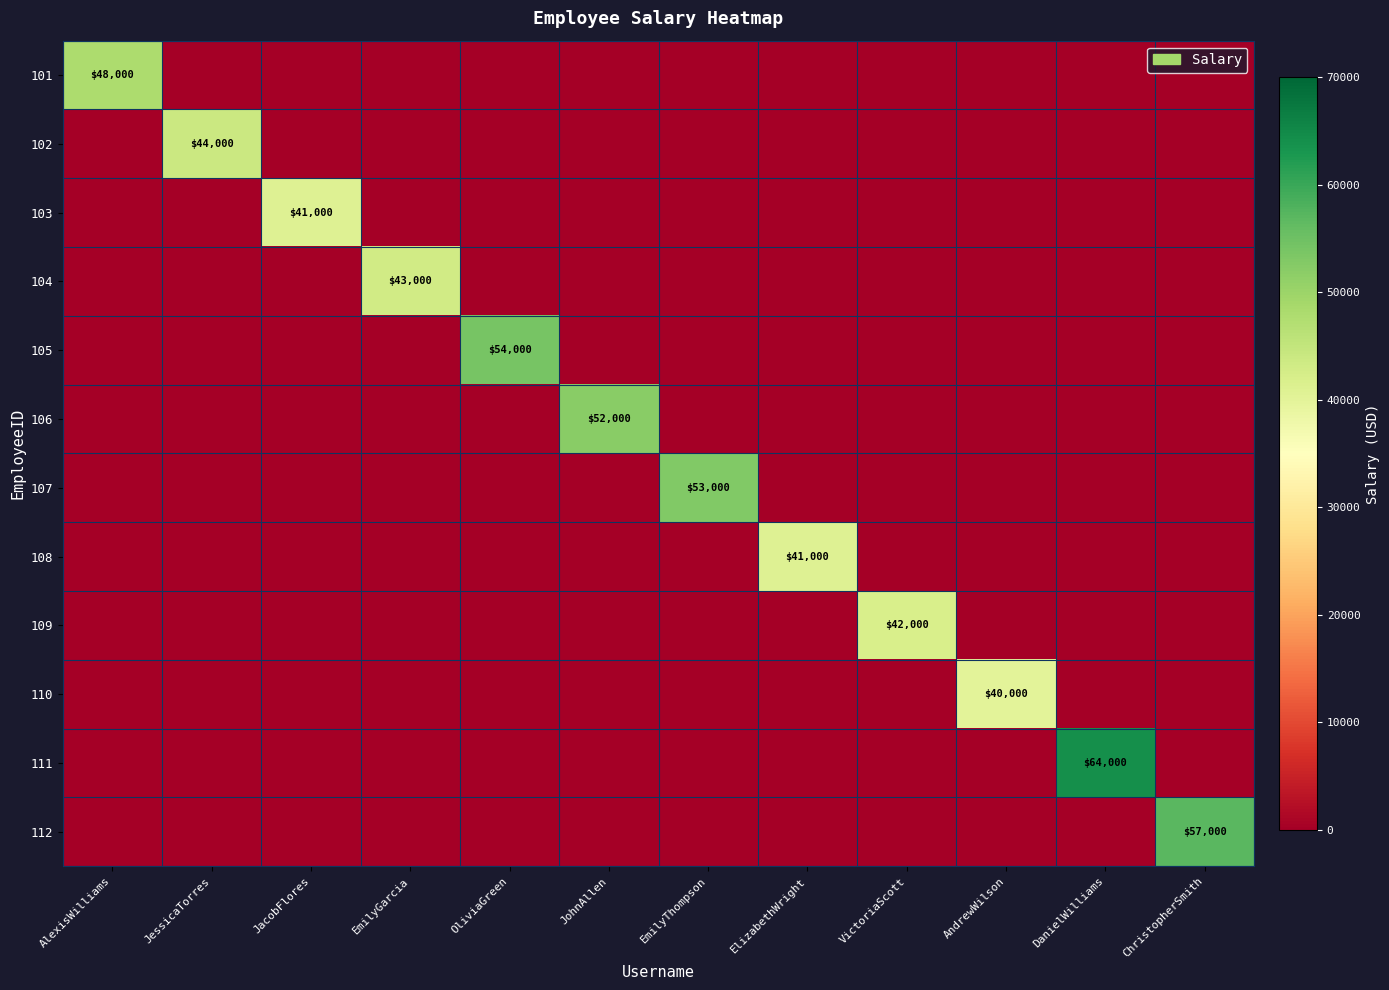

How many values in the 103 series exceed 0?

1